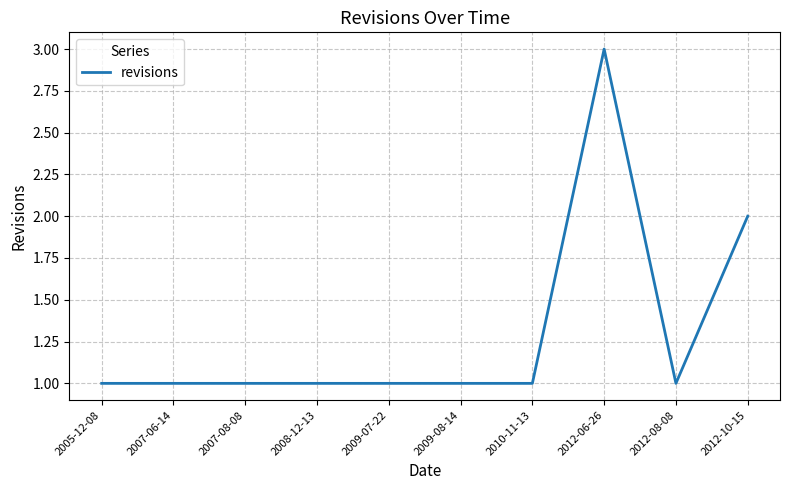

True or false: the data shows 0 at 2012-08-08.

False